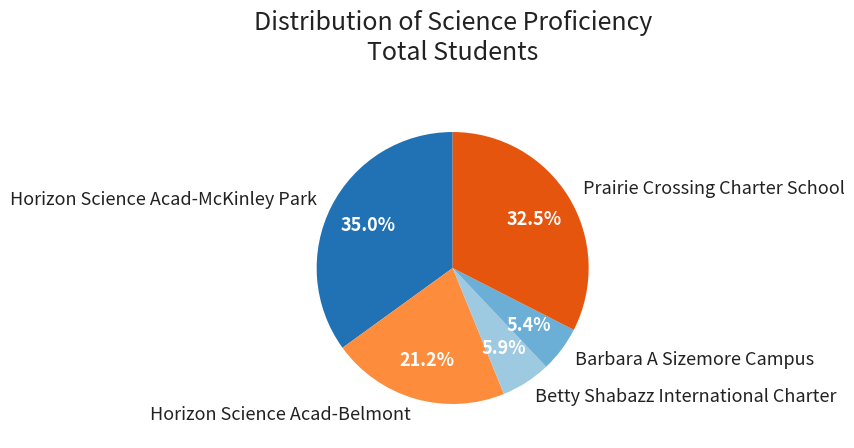

How many segments does this pie chart have?

5